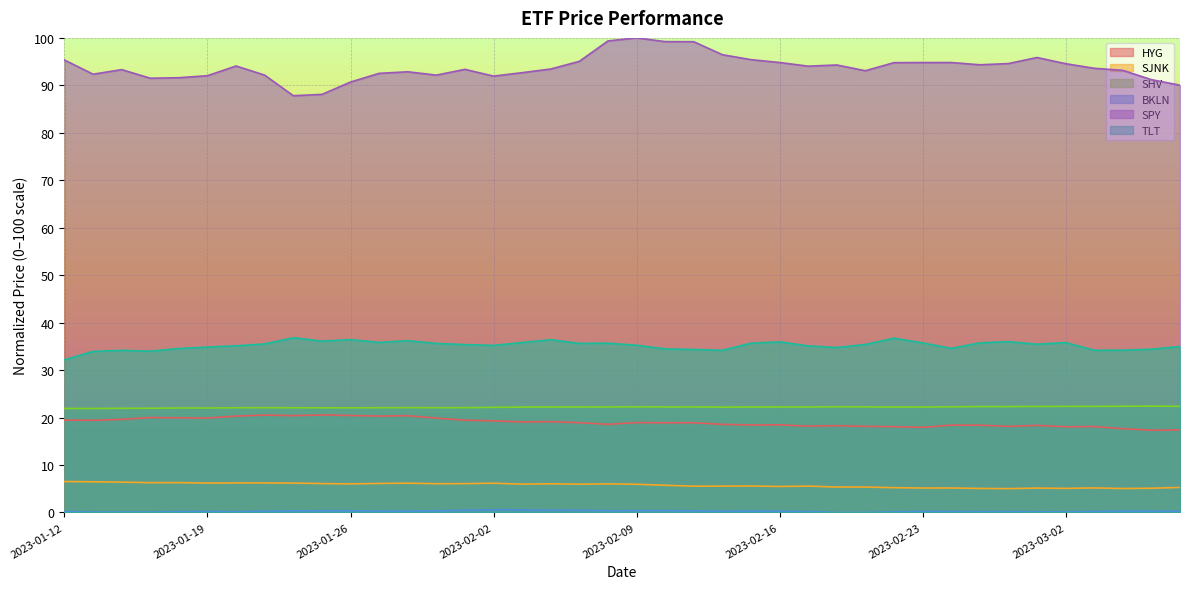

True or false: SHV has more than 0 interior local peaks.

True